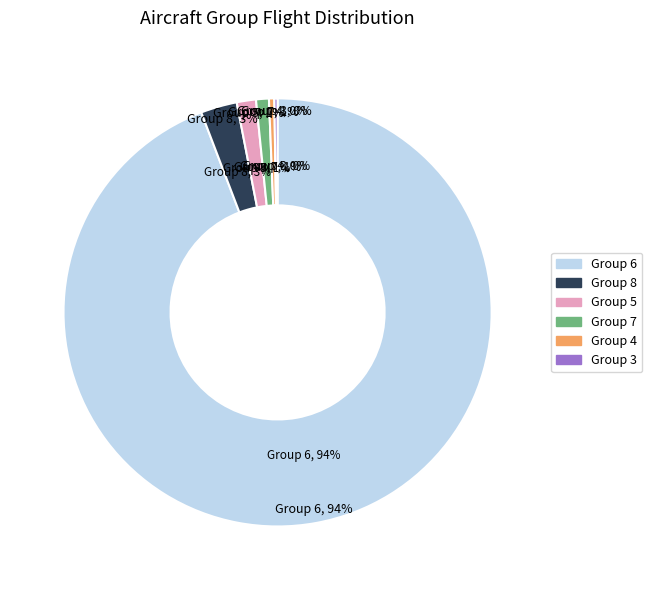

To the nearest percent, what is the average slice percentage?

17%